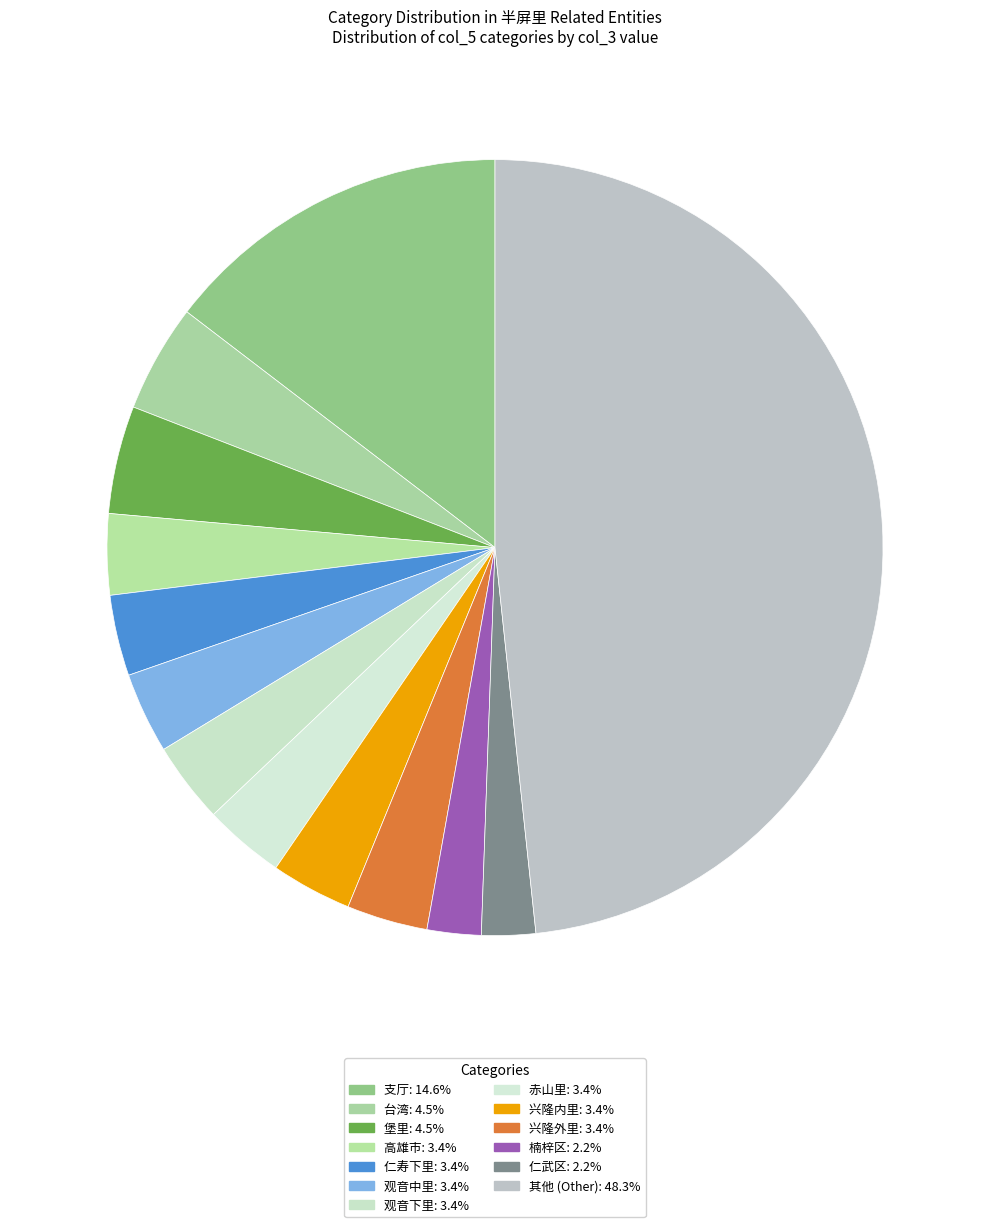

How many segments does this pie chart have?

13